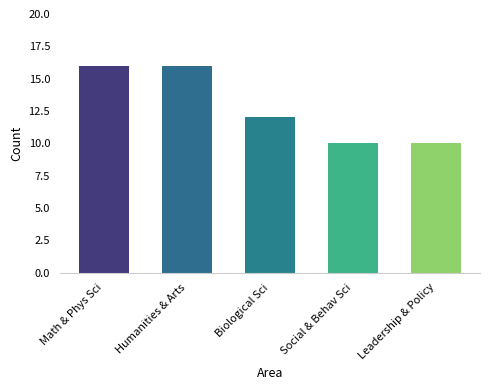

What is the label of the 1st bar from the left?

Math & Phys Sci